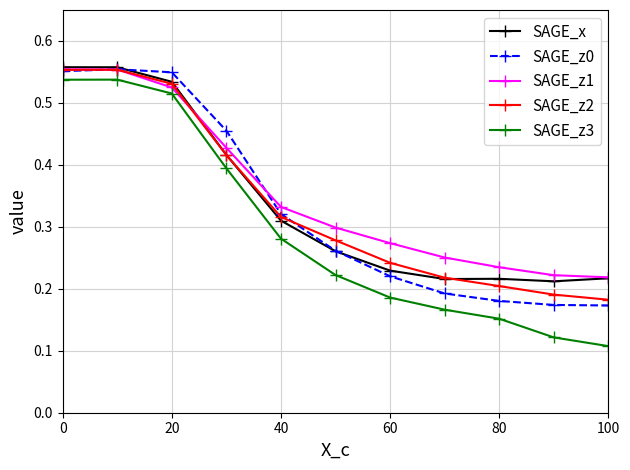

Is this an area chart (filled region under the line)?

No